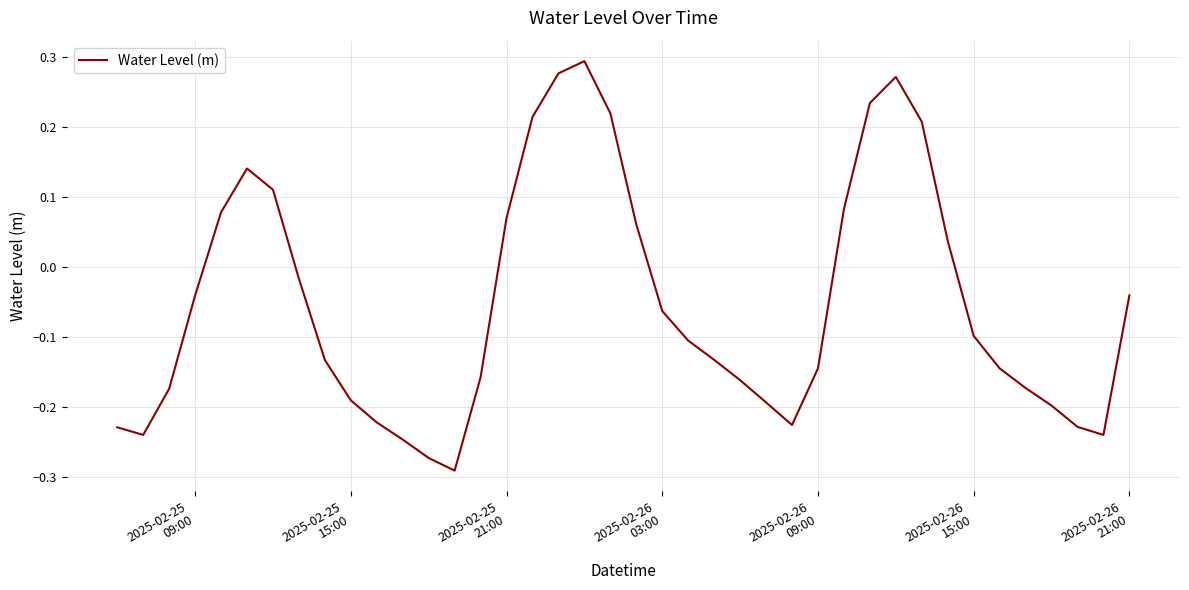

What is the difference between the maximum and minimum values?

0.6